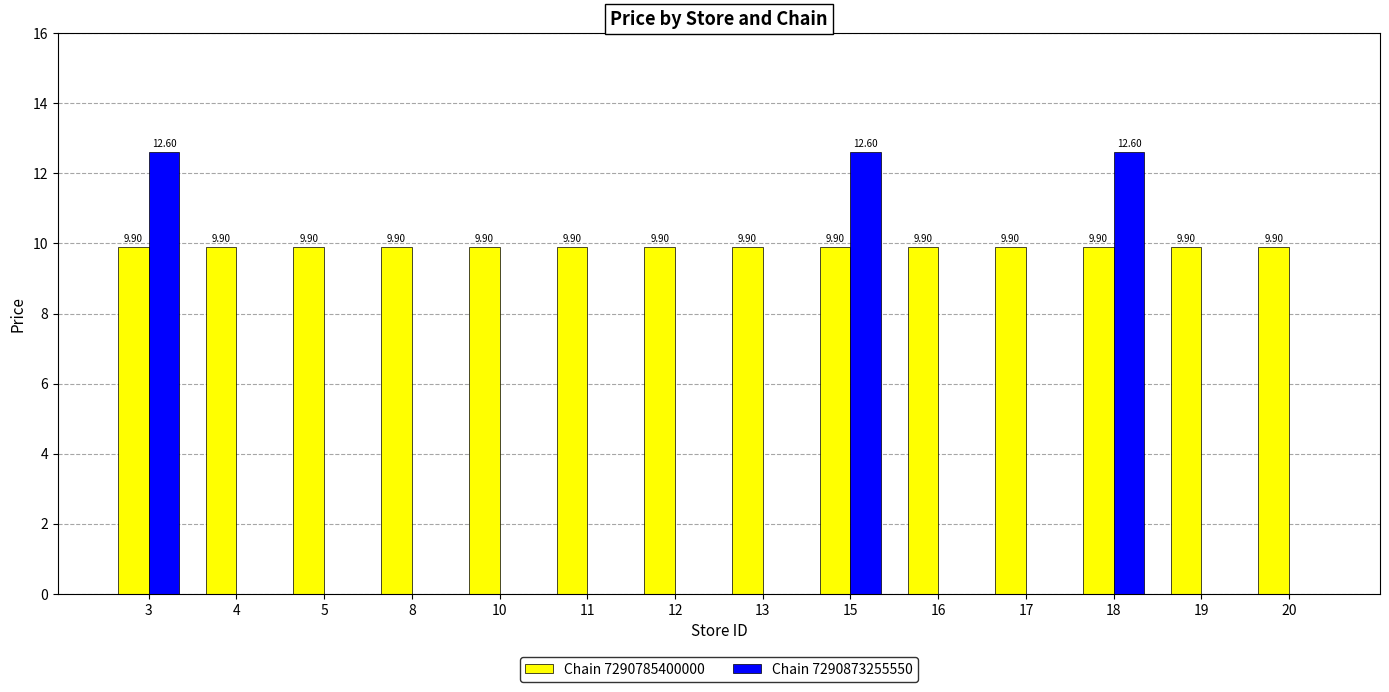

What is the sum of all Chain 7290785400000 values?

138.6